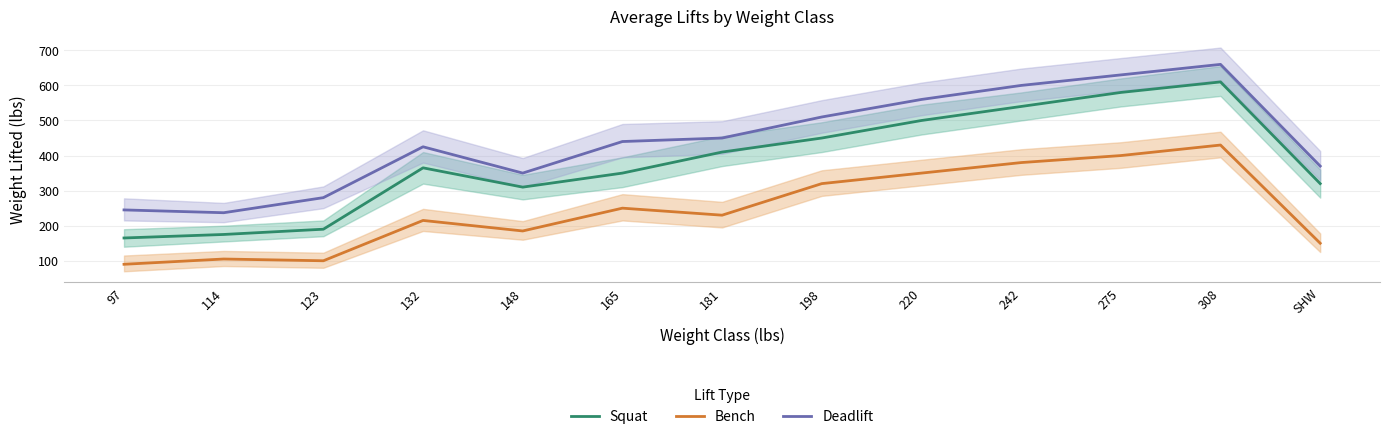

What position from the left is 123?

3